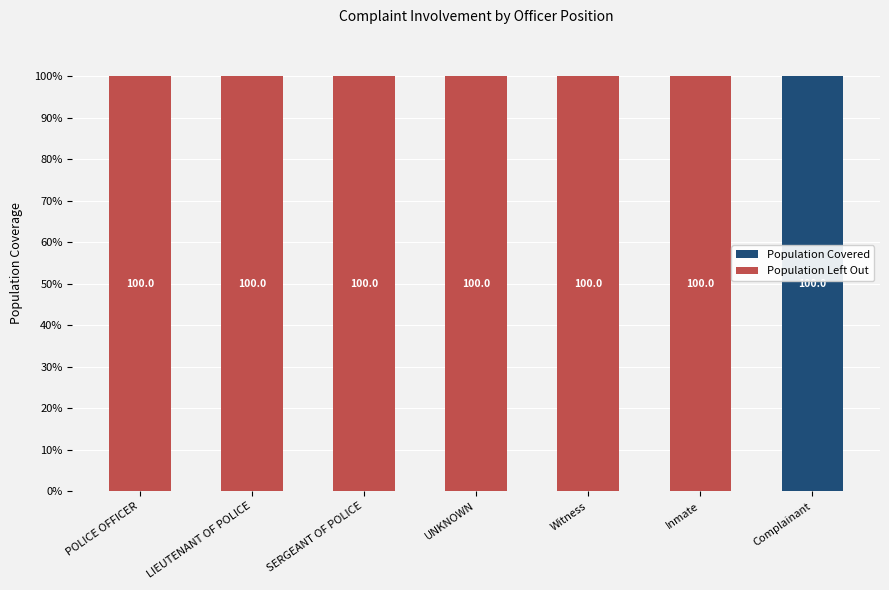

Reading right to left, transcribe the values for Population Covered.

Complainant=100	Inmate=0	Witness=0	UNKNOWN=0	SERGEANT OF POLICE=0	LIEUTENANT OF POLICE=0	POLICE OFFICER=0